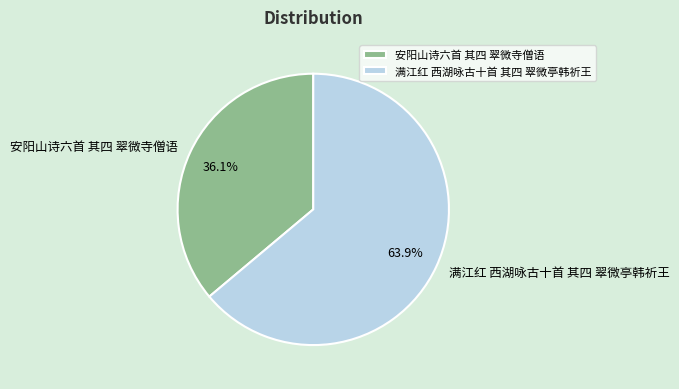

How many segments does this pie chart have?

2